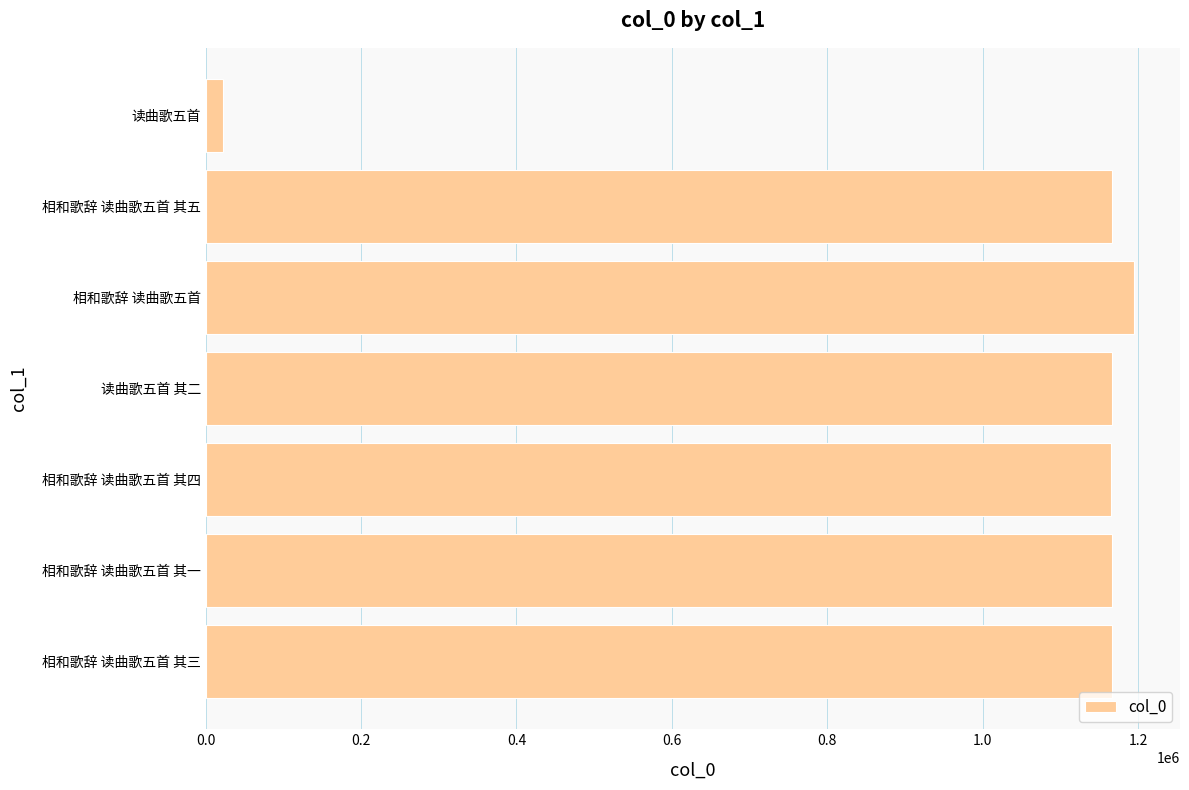

What is the average value?

1006711